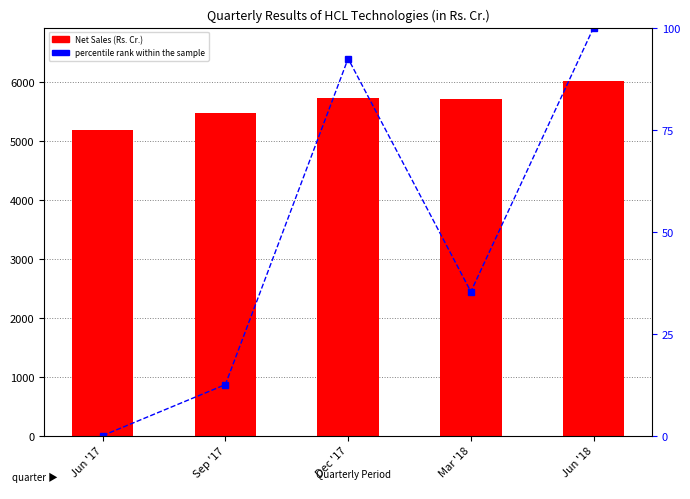

At how many categories does at least one series exceed 2905?

5